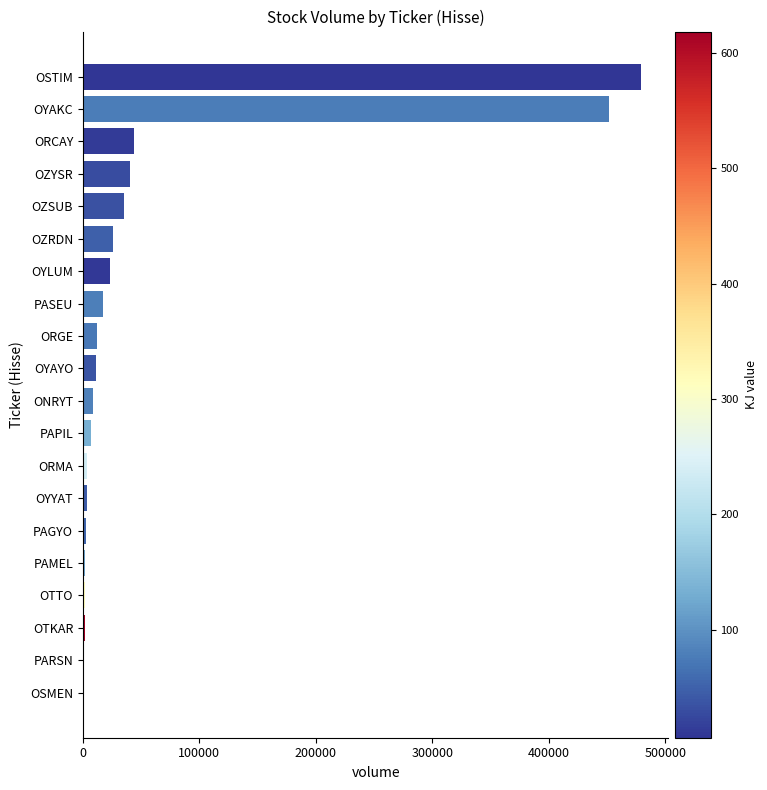

What is the greatest value displayed?

478910